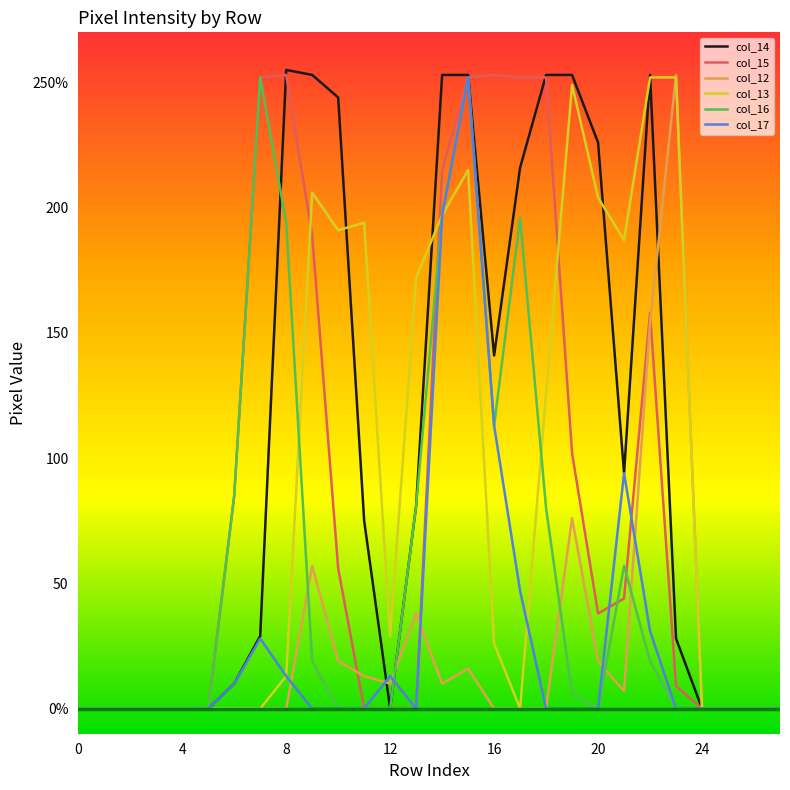

In col_14, how many points are lower than both neighbors (excluding endpoints)?

3